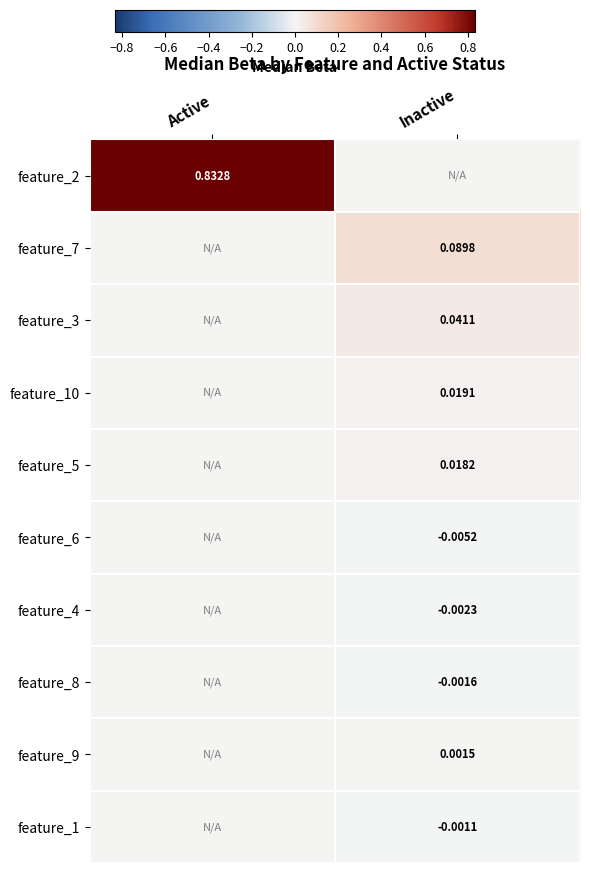

Is the value of feature_8 at Inactive greater than the value of feature_4 at Inactive?

Yes